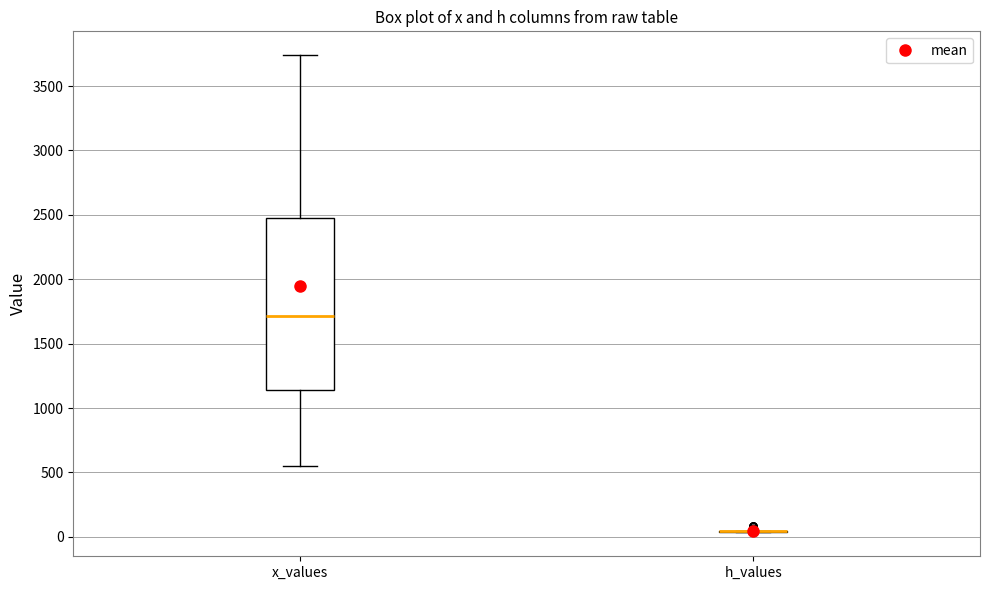

Which box is the tallest, from its lower edge to its upper edge?

x_values